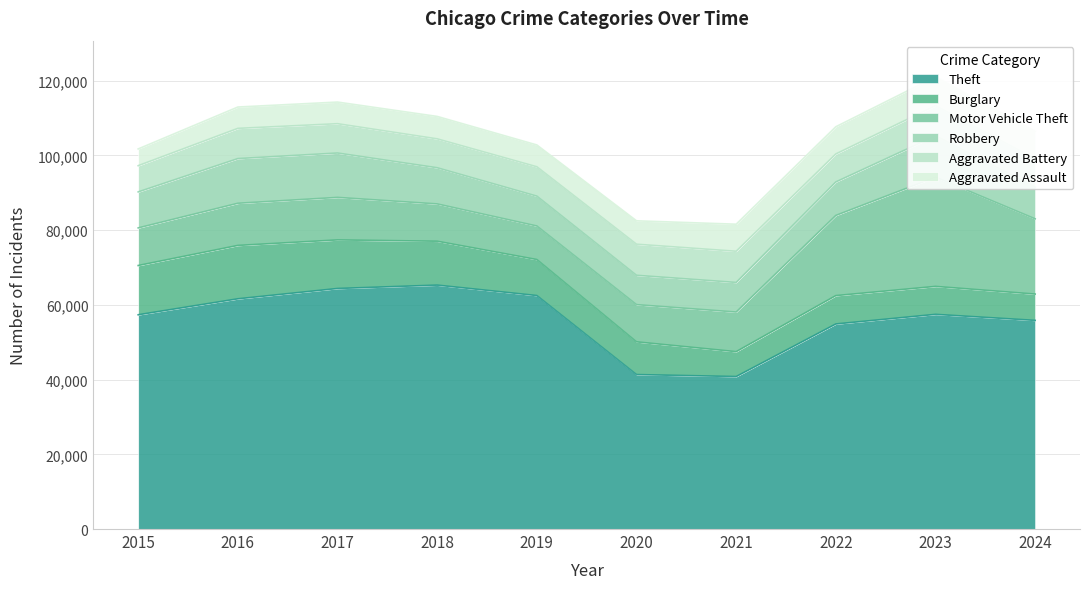

What is the value of the Aggravated Battery point at the 7th from the left?

8347